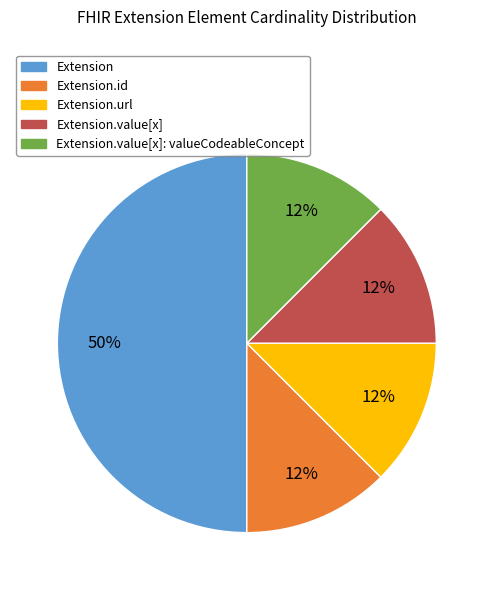

Combined, do Extension.value[x] and Extension.id account for over 50%?

No